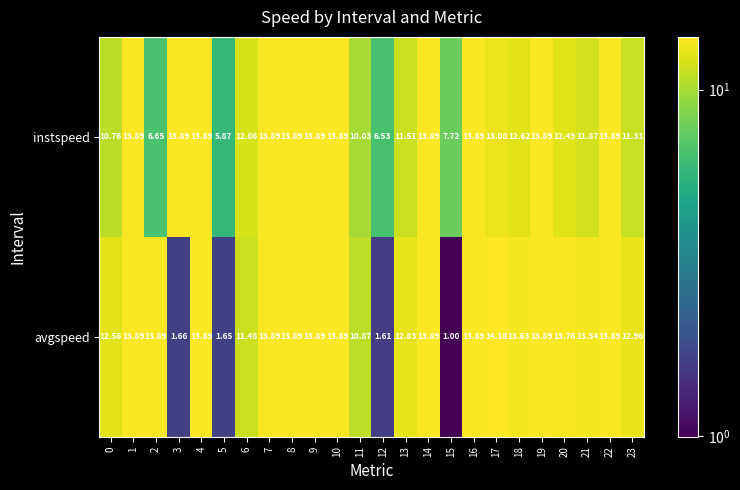

List the series in order of their overall mean, lowest first.

avgspeed, instspeed